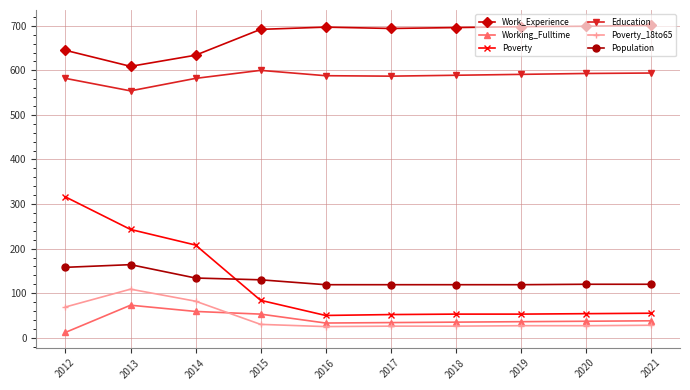

What is the sum of the Working_Fulltime values at 2020 and 2019?

73